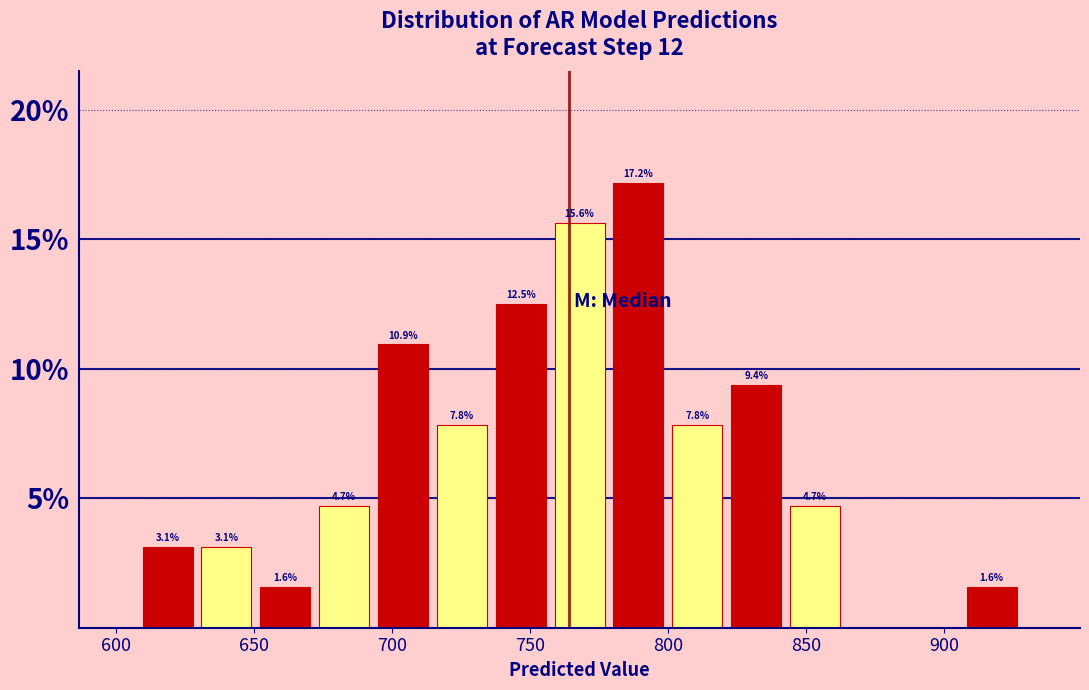

Over which range of the x-axis is the bar tallest?

780 to 800